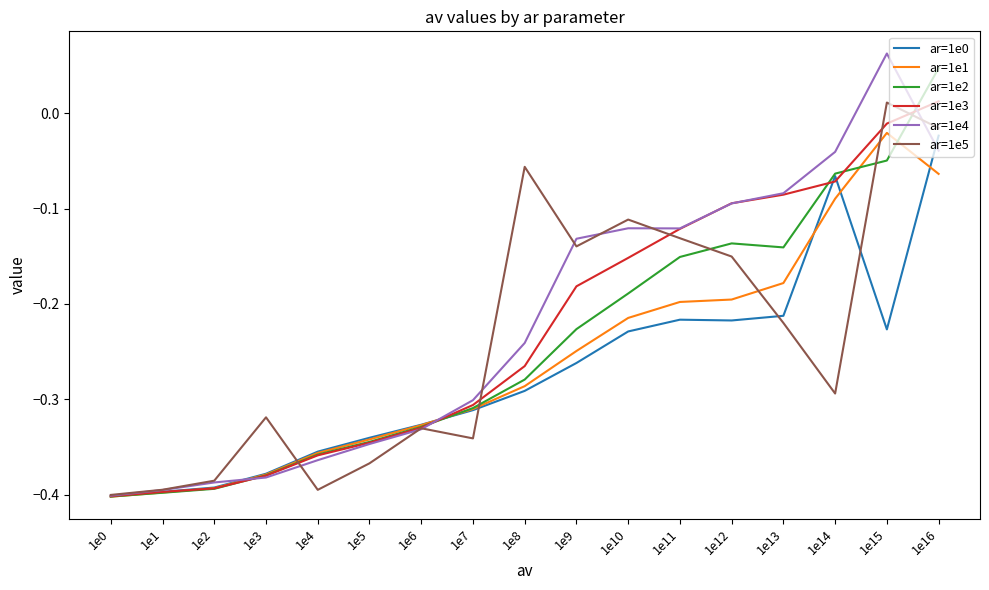

True or false: ar=1e4 and ar=1e1 cross at least once.

True